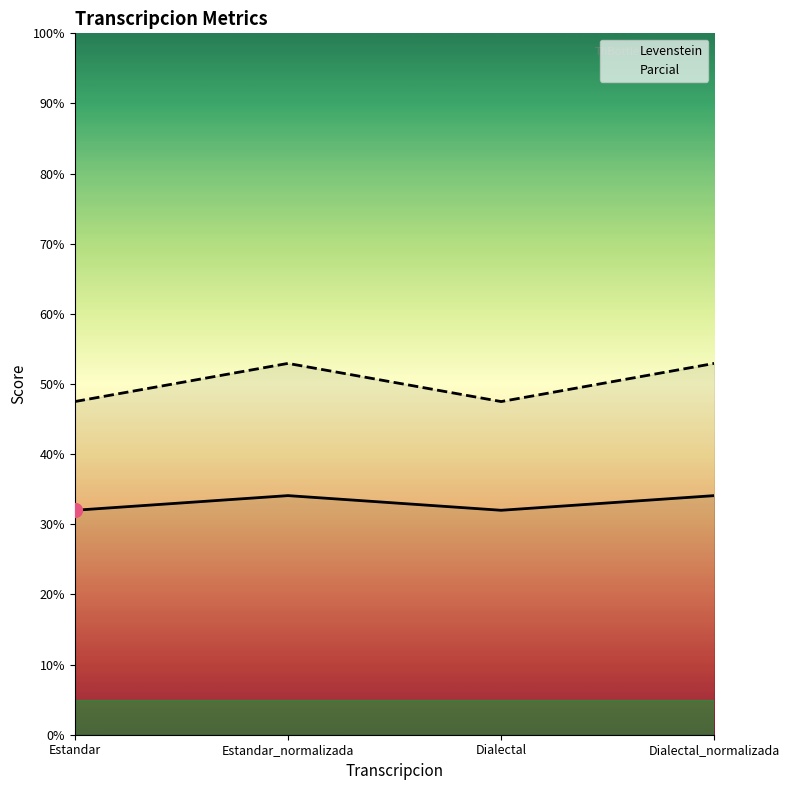

Between Estandar and Dialectal, which is larger?

Estandar